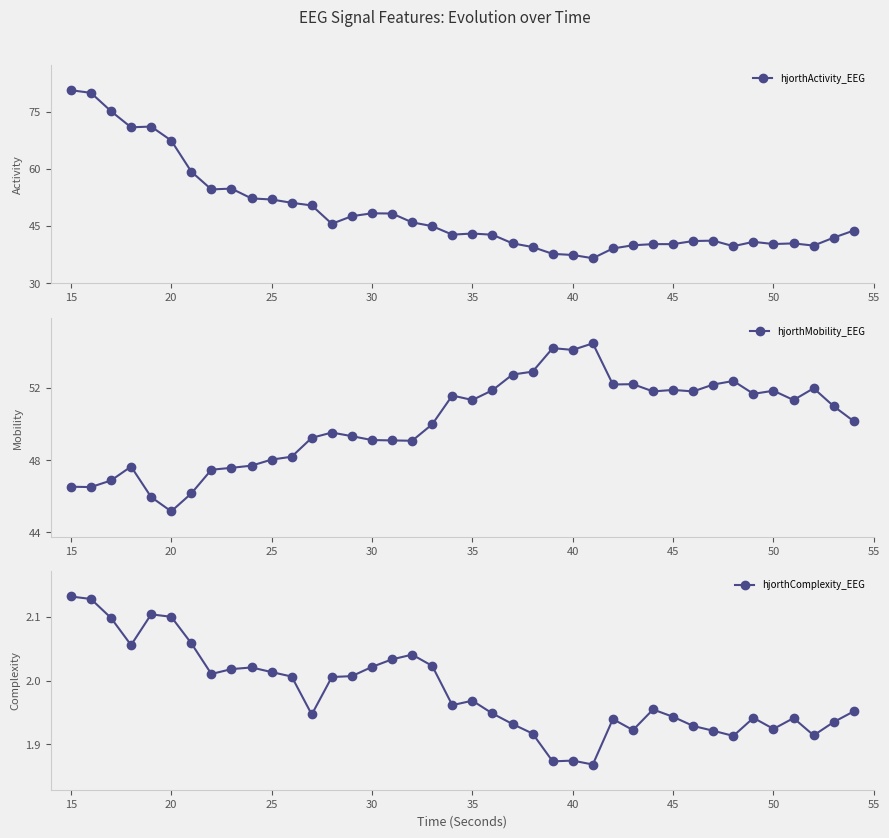

Which category has the lowest value in the hjorthMobility_EEG series?

20